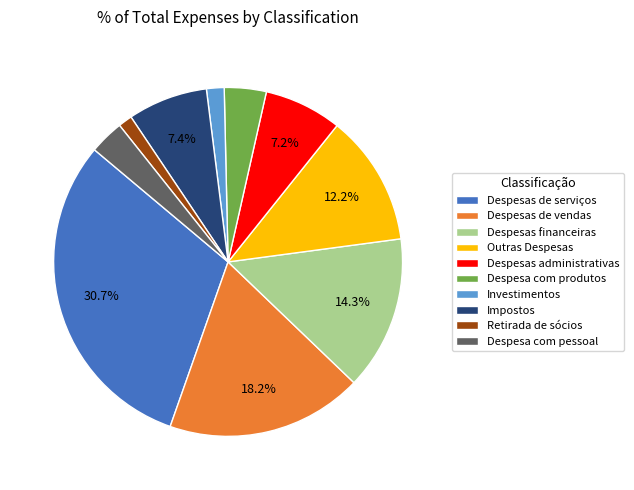

How many segments does this pie chart have?

10